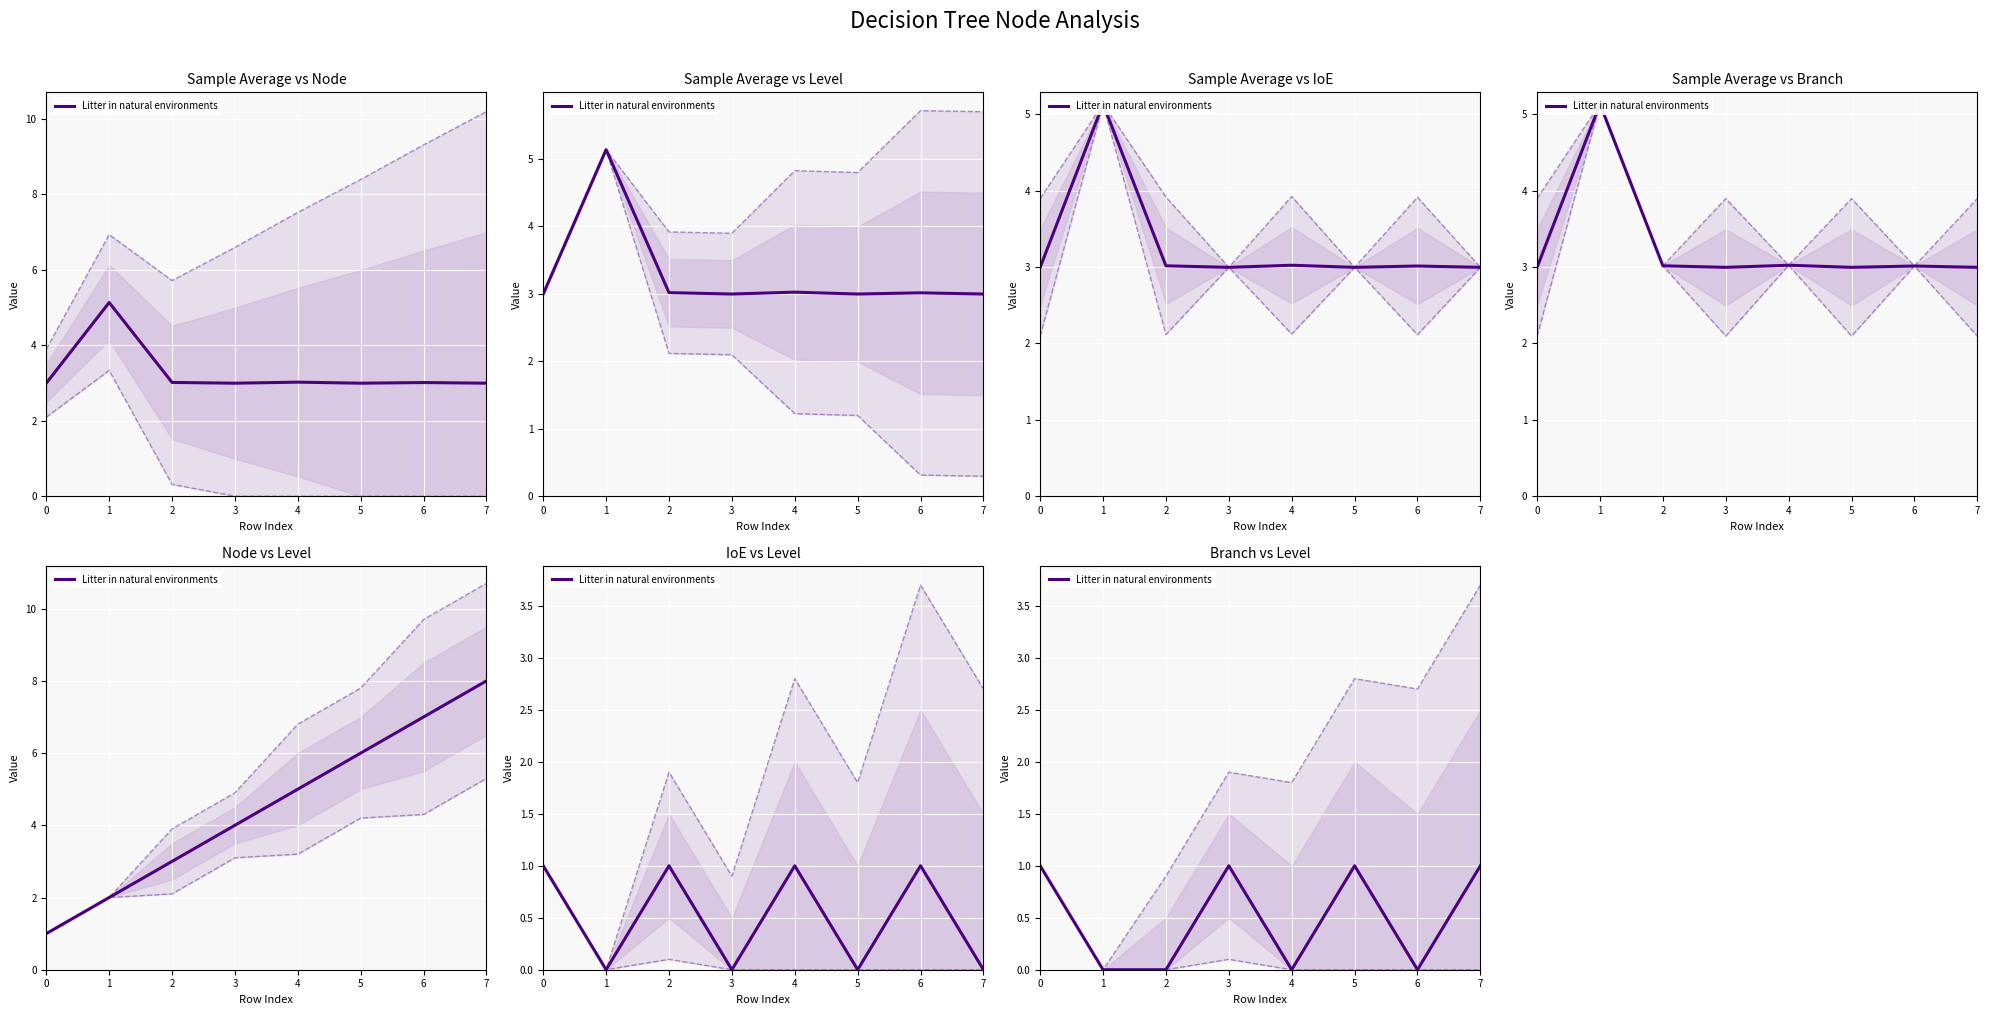

Where is the first local maximum?

3